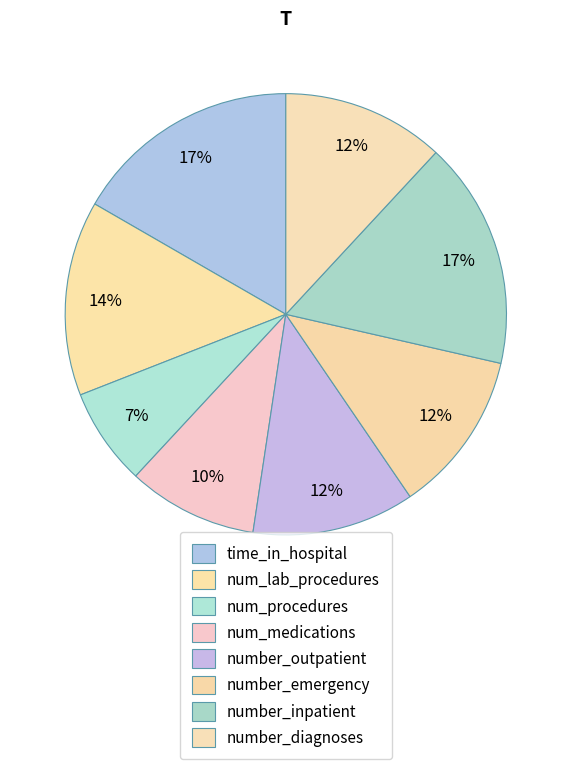

How many slices are in this pie chart?

8